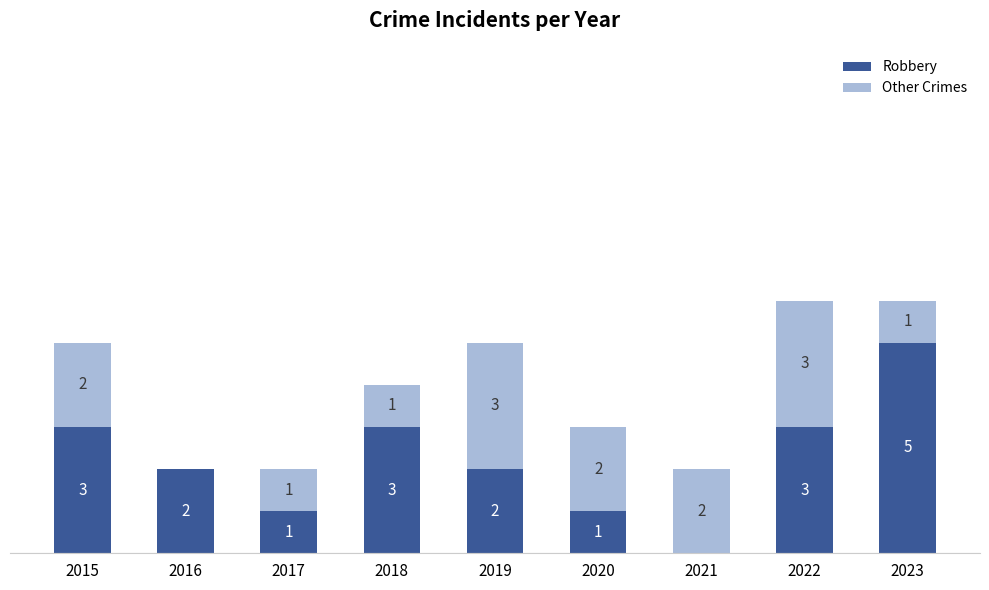

What are all the series names shown in the legend?

Robbery, Other Crimes